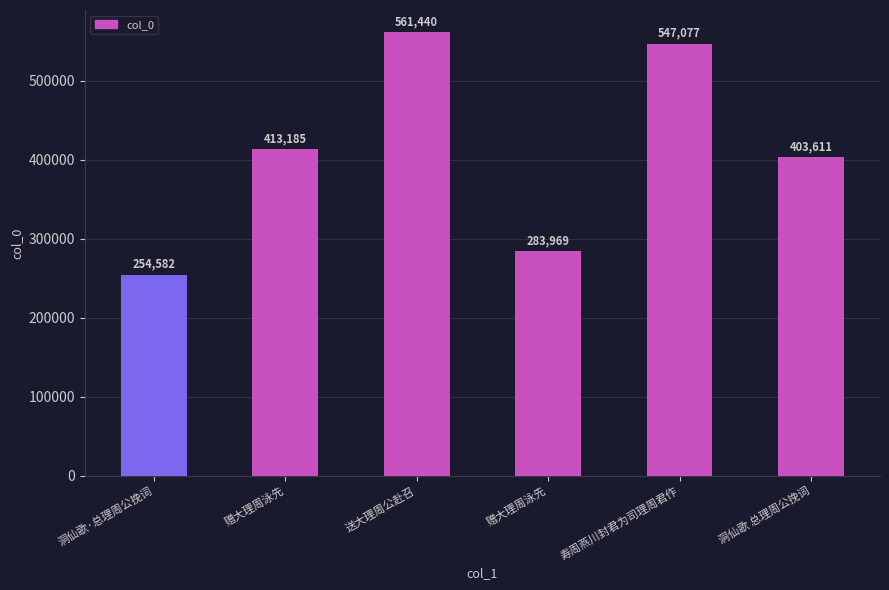

Reading left to right, list all the values displayed in this chart.

洞仙歌·总理周公挽词=254582	赠大理周泳先=413185	送大理周公赴召=561440	赠大理周泳先=283969	寿周燕川封君为司理周君作=547077	洞仙歌 总理周公挽词=403611